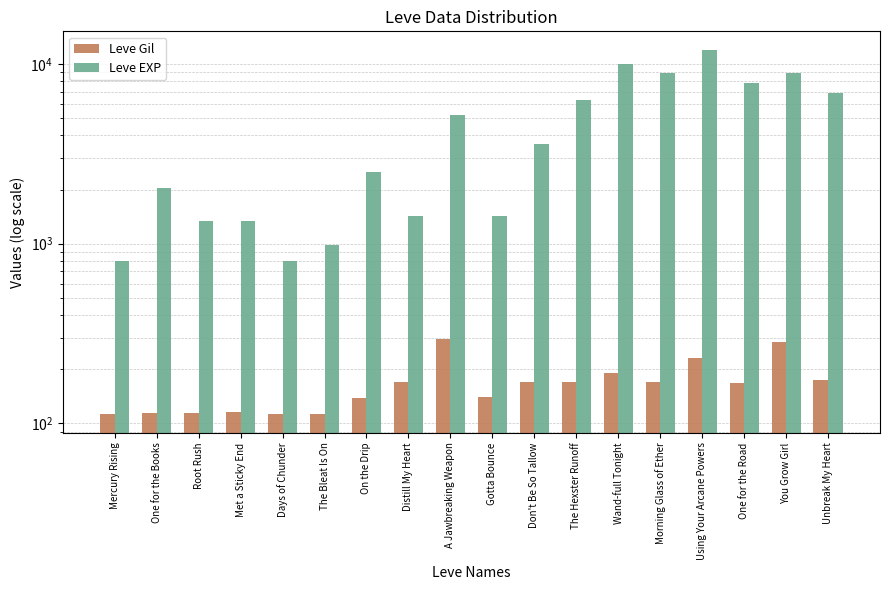

What is the approximate value of Leve EXP at The Hexster Runoff?

6280